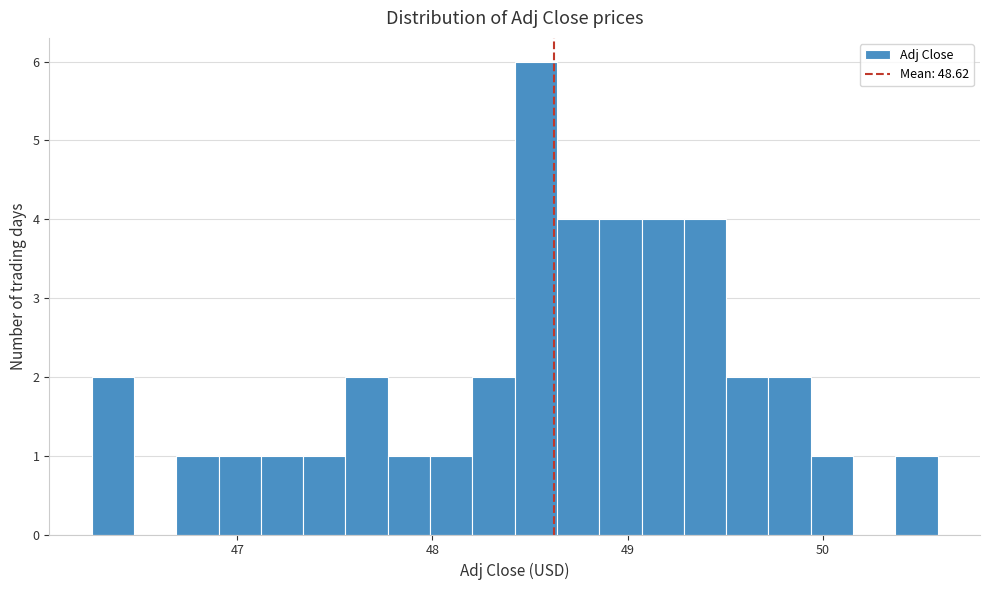

Around what value on the x-axis is the tallest bar? Give the approximate position of its centre, as read against the axis.

48.5